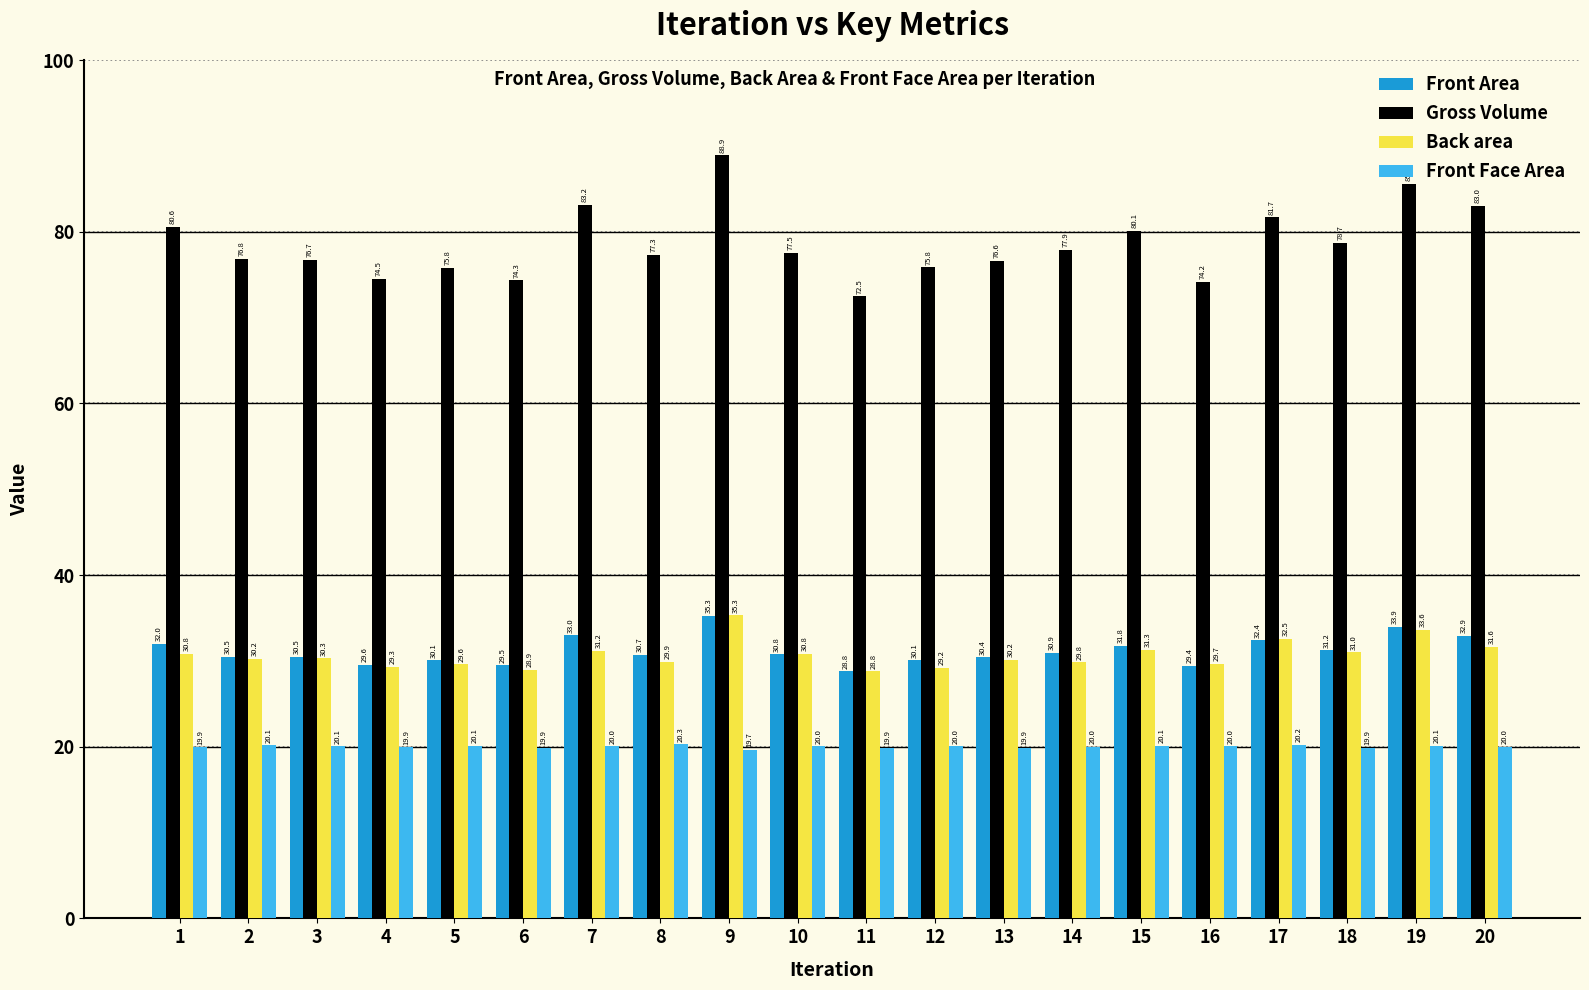

How many bars are there in total?

80